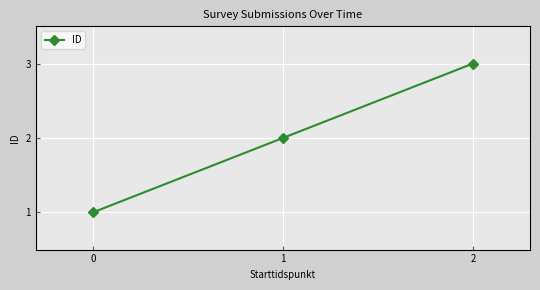

How many distinct data groups are displayed?

1